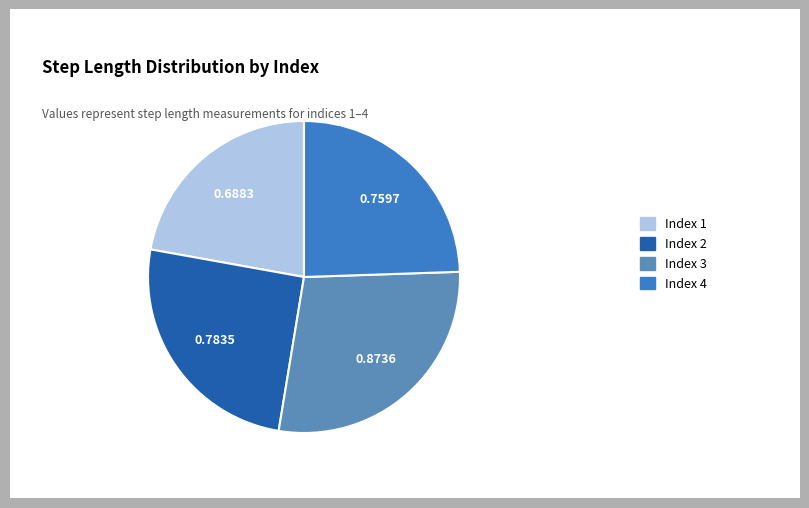

Does any single category account for the majority?

No